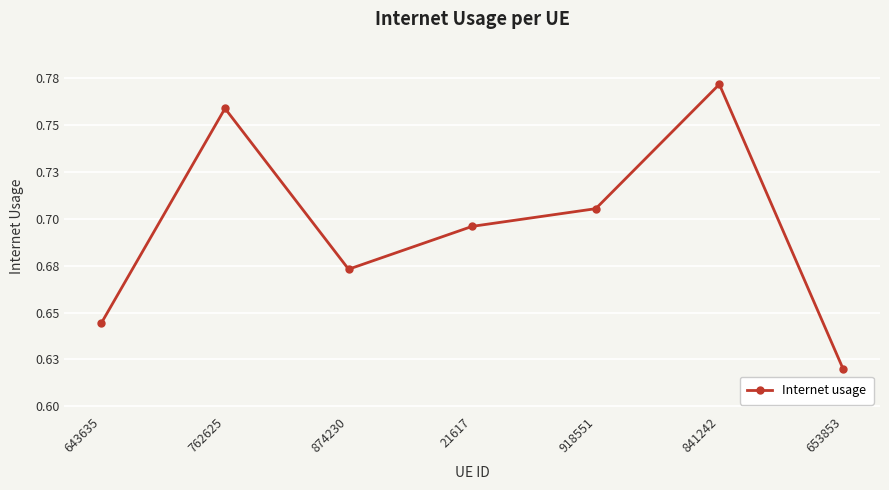

How many points are lower than both their immediate neighbors (excluding endpoints)?

1